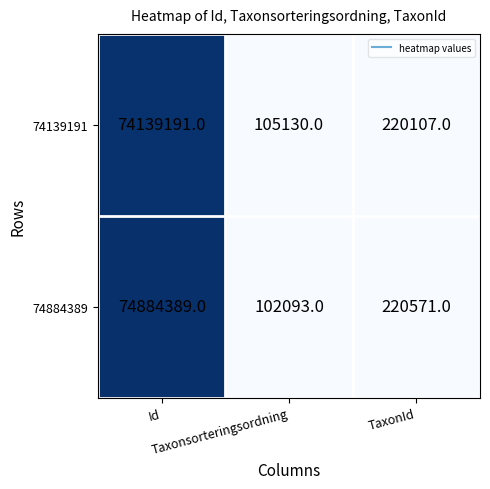

How many series are shown in this chart?

2